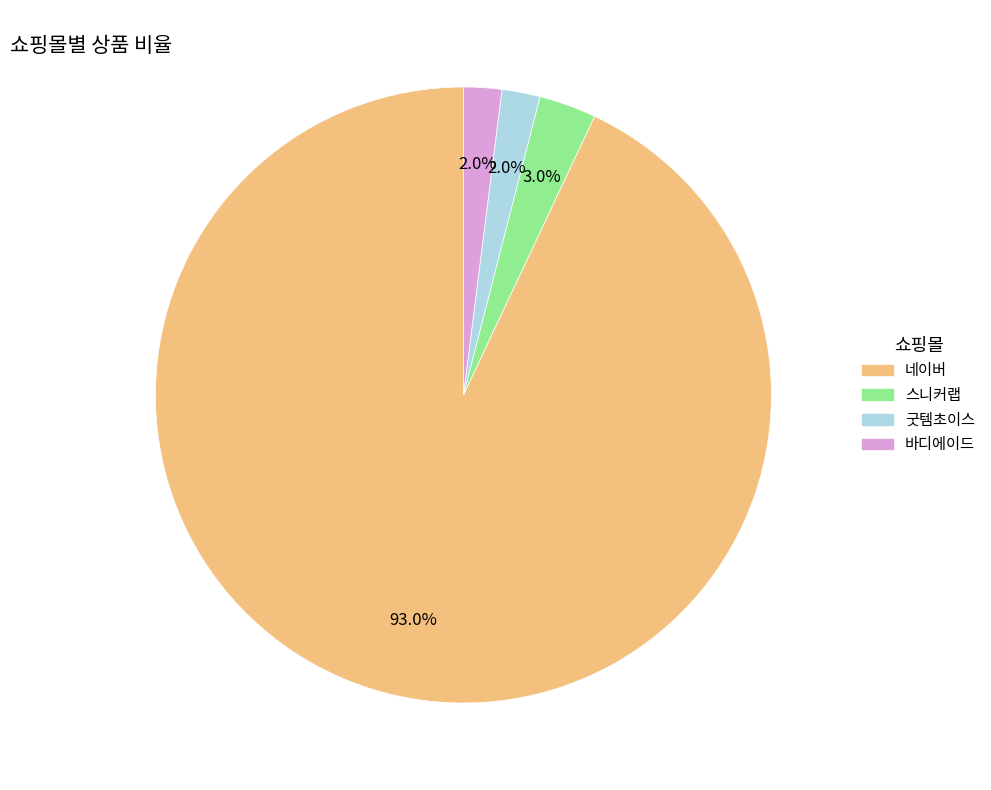

What is the ratio of the value at 스니커랩 to the value at 굿템초이스?

1.5